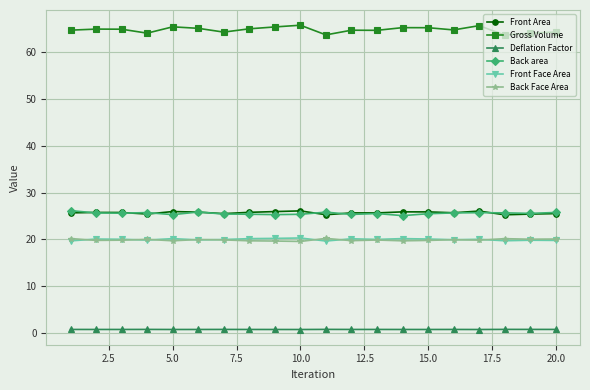

Which series has the widest spread of values?

Gross Volume